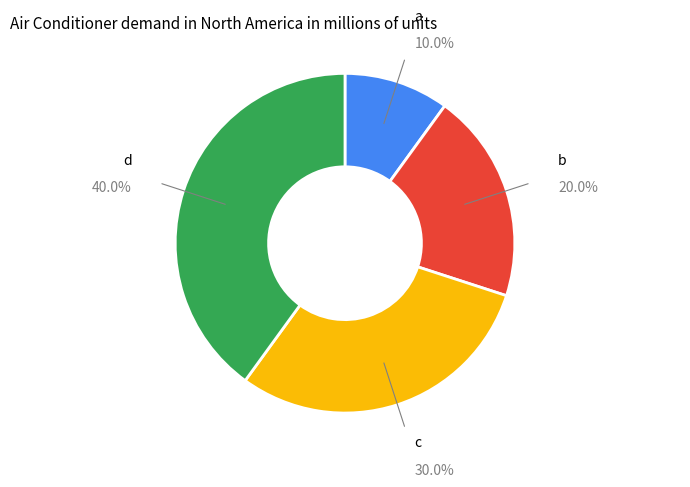

Rank the categories by value from lowest to highest.

a, b, c, d